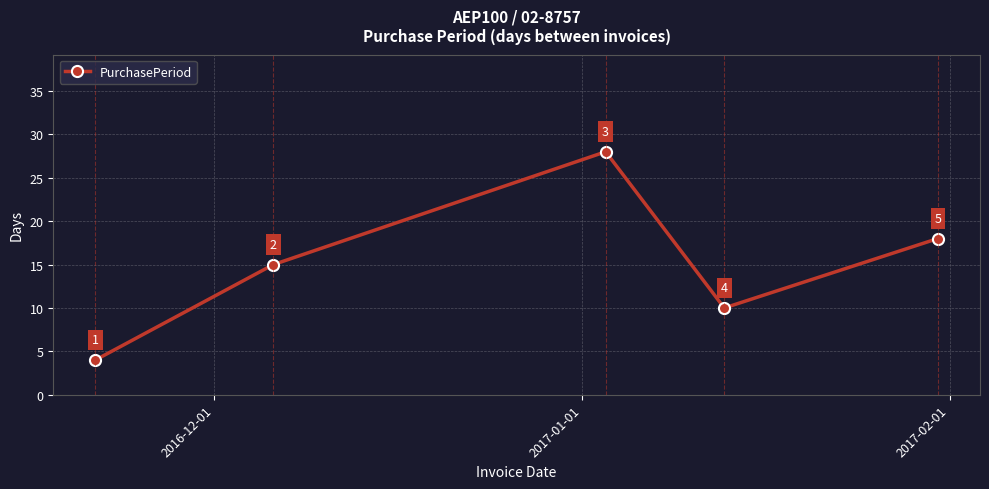

Reading left to right, transcribe all the data shown in this chart.

4	15	28	10	18